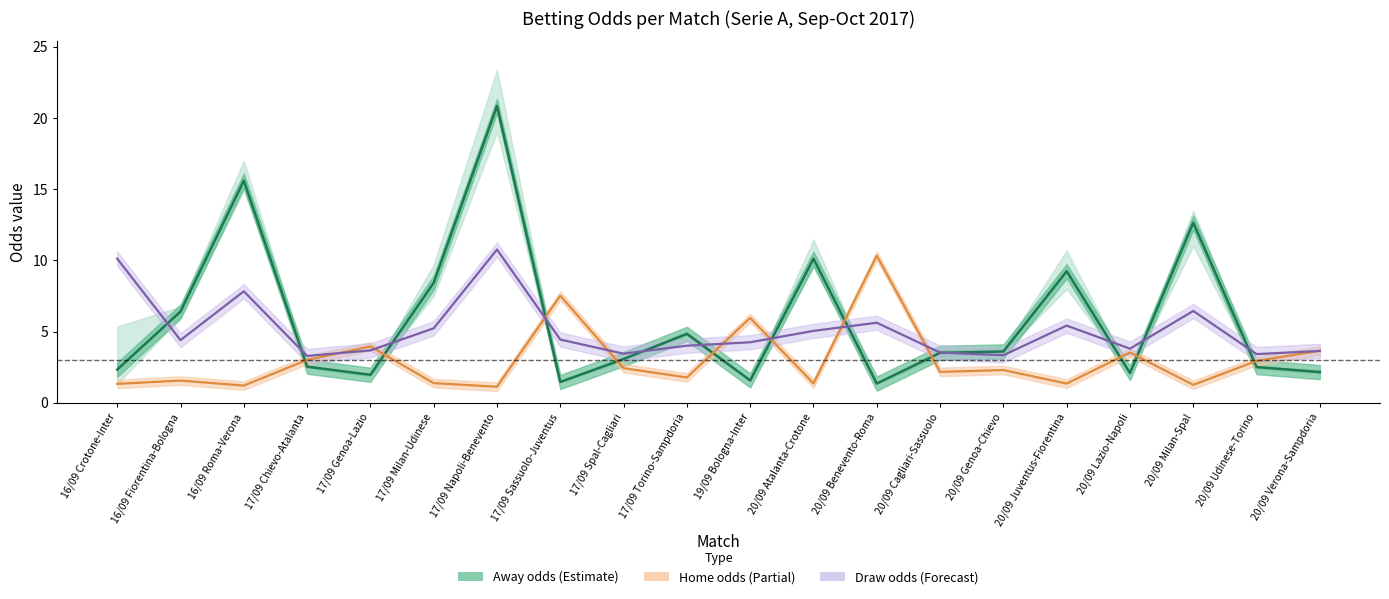

What is the label of the 10th point from the right?

19/09 Bologna-Inter